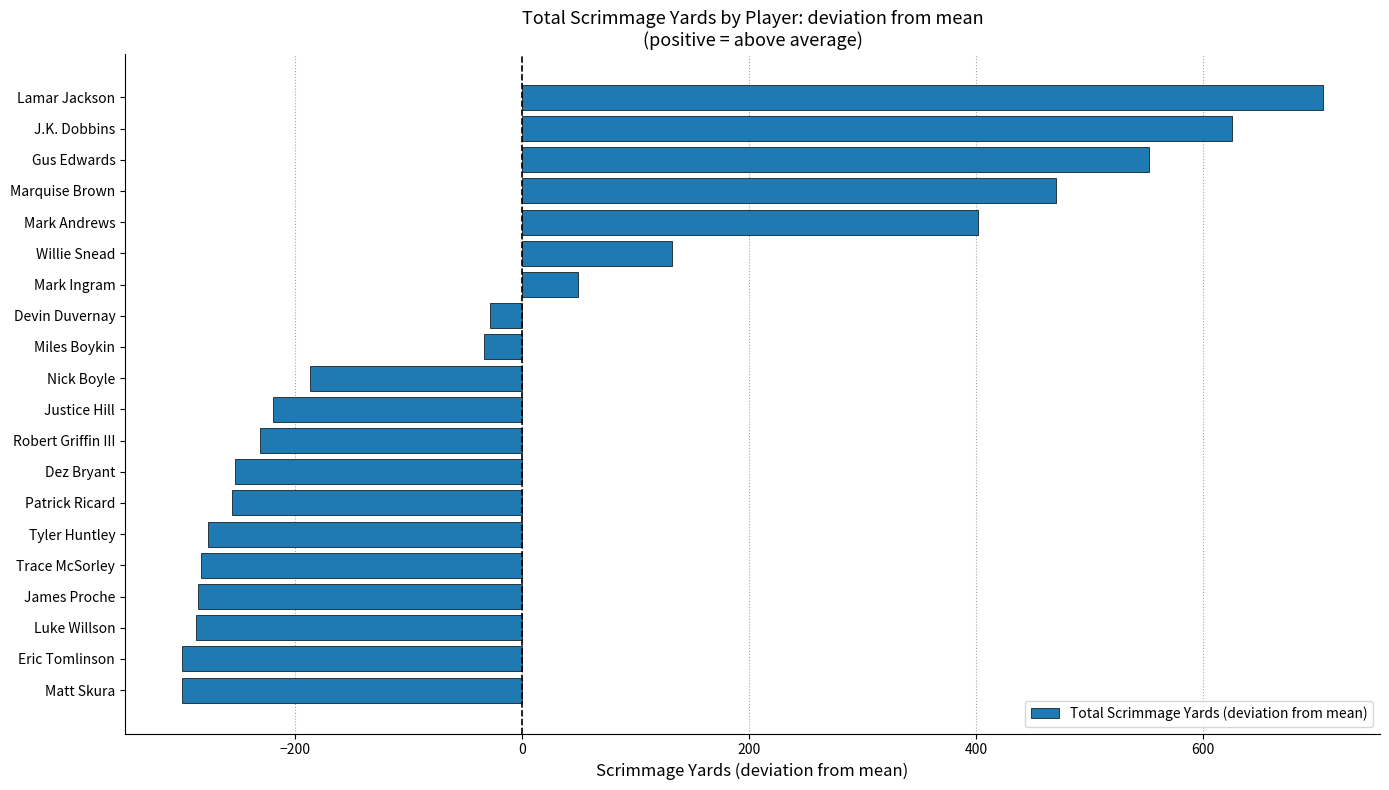

What is the difference between the maximum and minimum values?

1005.0